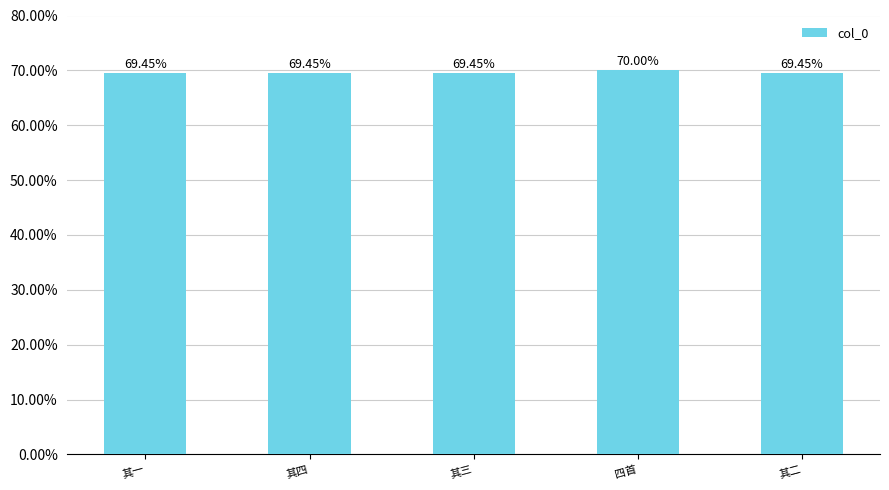

What is the label of the 4th bar from the left?

四首